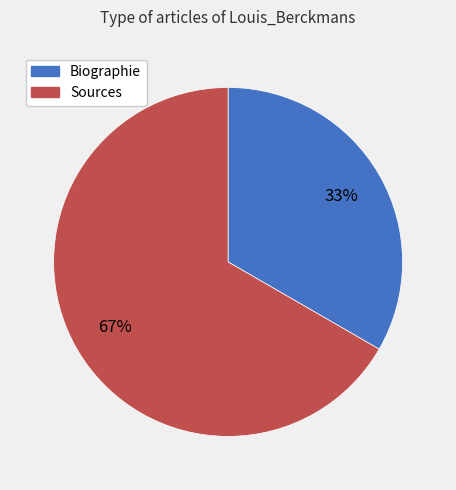

To the nearest percent, what is the combined percentage of Biographie and Sources?

100%